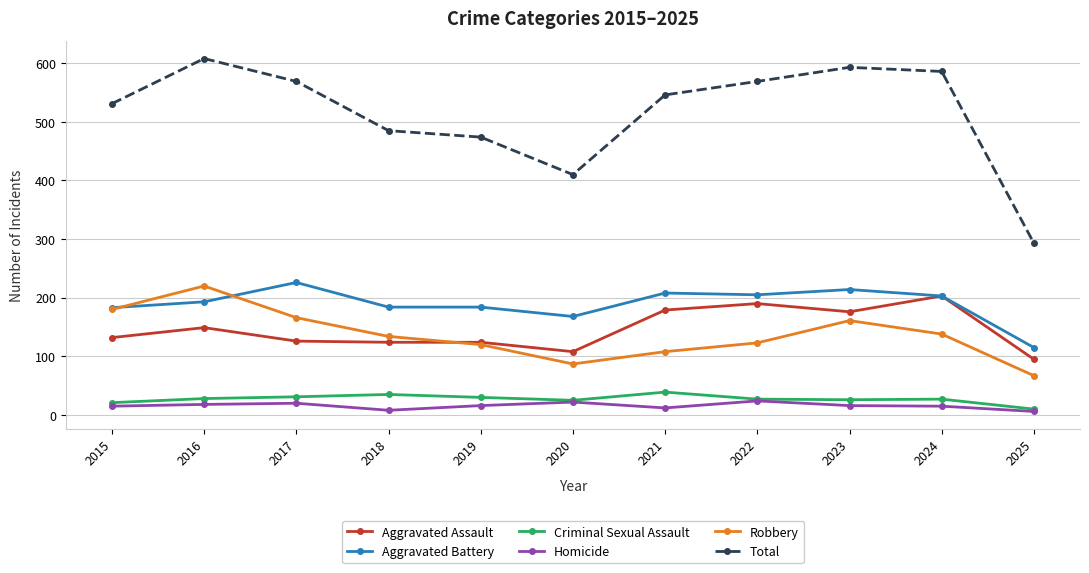

List the series in order of their peak value, lowest first.

Homicide, Criminal Sexual Assault, Aggravated Assault, Robbery, Aggravated Battery, Total